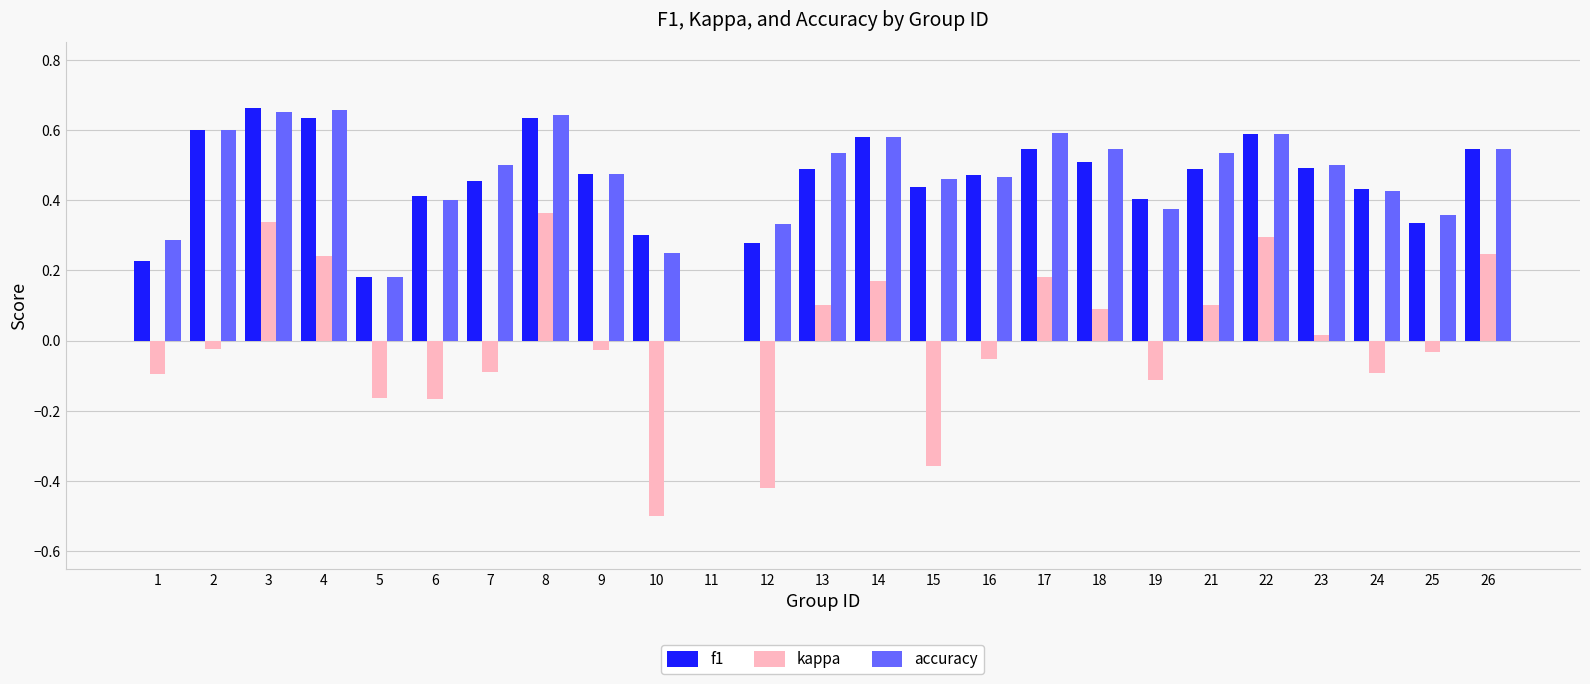

How many series are shown in this chart?

3